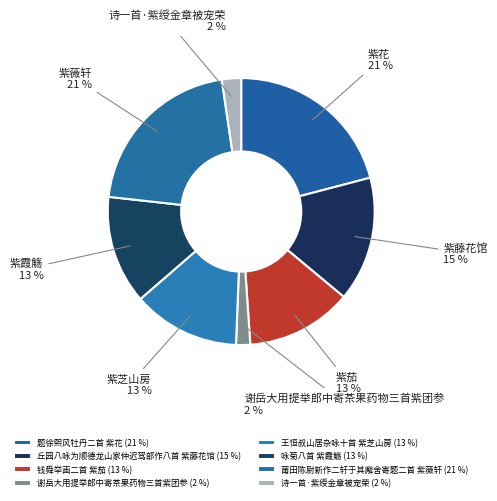

How many slices are in this pie chart?

8